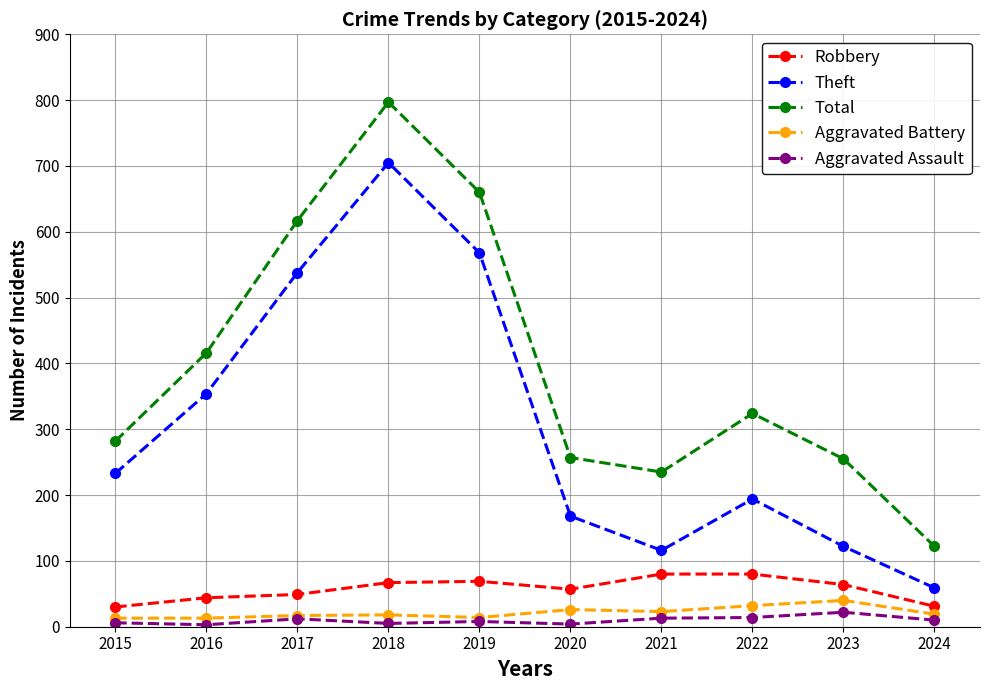

Which series changed the most between 2015 and 2019?

Total